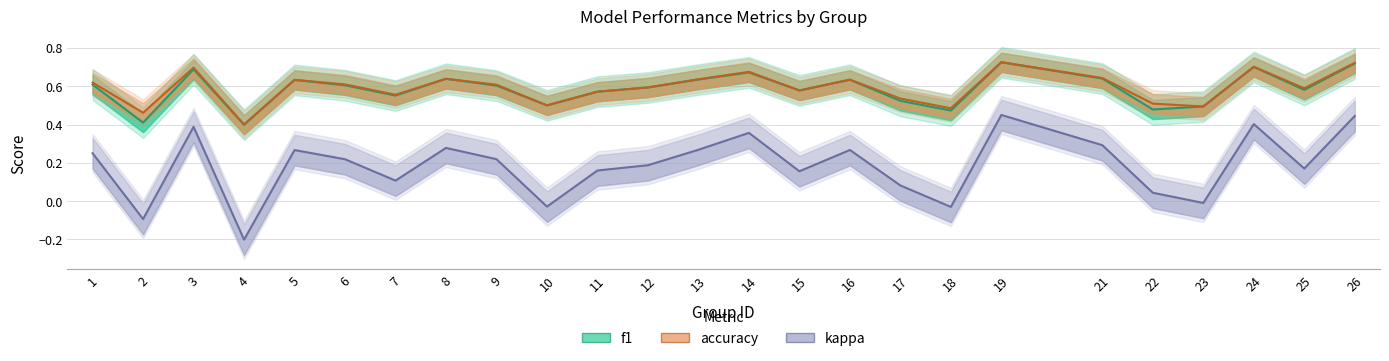

Which series has the largest total across all categories?

accuracy